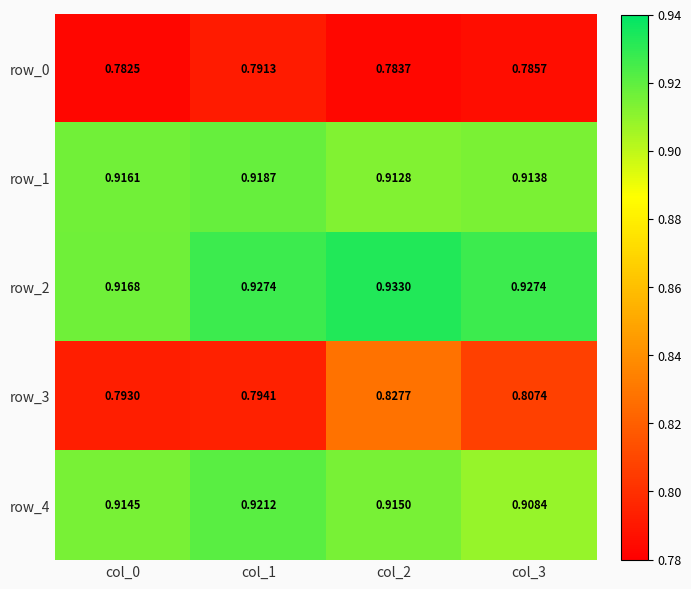

Is the value of row_1 at col_3 greater than the value of row_4 at col_2?

No